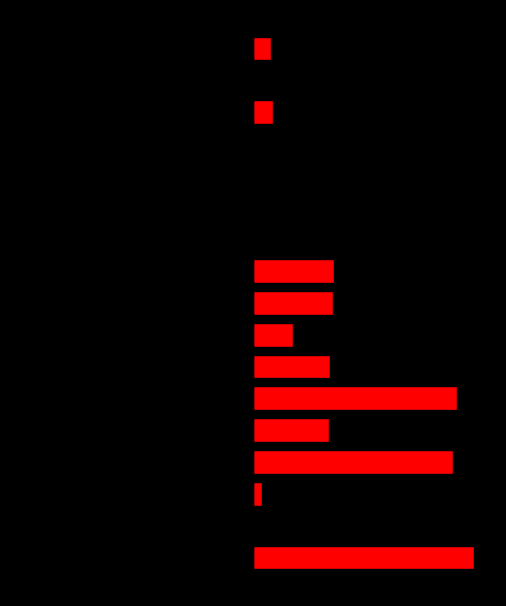

Reading left to right, what are all the values shown in this chart?

col_1_left: -5698.5	-4356.0	-5698.5	-5698.5	-5698.5	-5698.5	-5698.5	-5698.5	-5698.5	-5698.5	-3701.0	-2738.0	-4941.0	-4340.0	-5698.5	-4783.0	-5698.5
col_1_right: 5698.5	0.0	237.5	5147.5	1959.5	5250.5	1988.5	1017.5	2063.5	2085.5	0.0	0.0	0.0	0.0	525.5	0.0	452.5